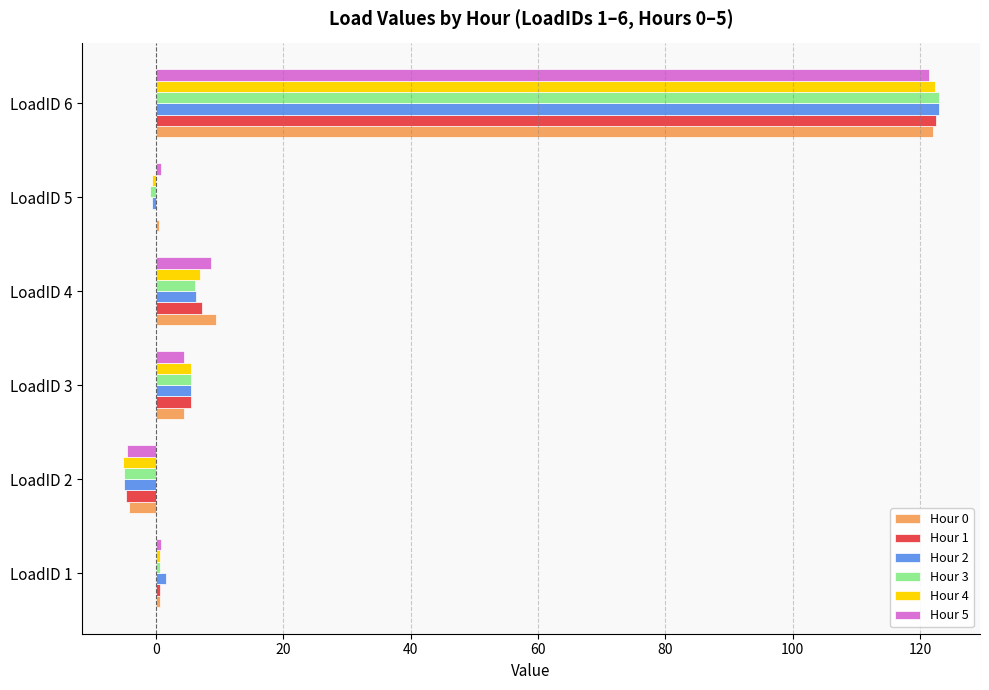

What is the sum of all Hour 4 values?

129.8